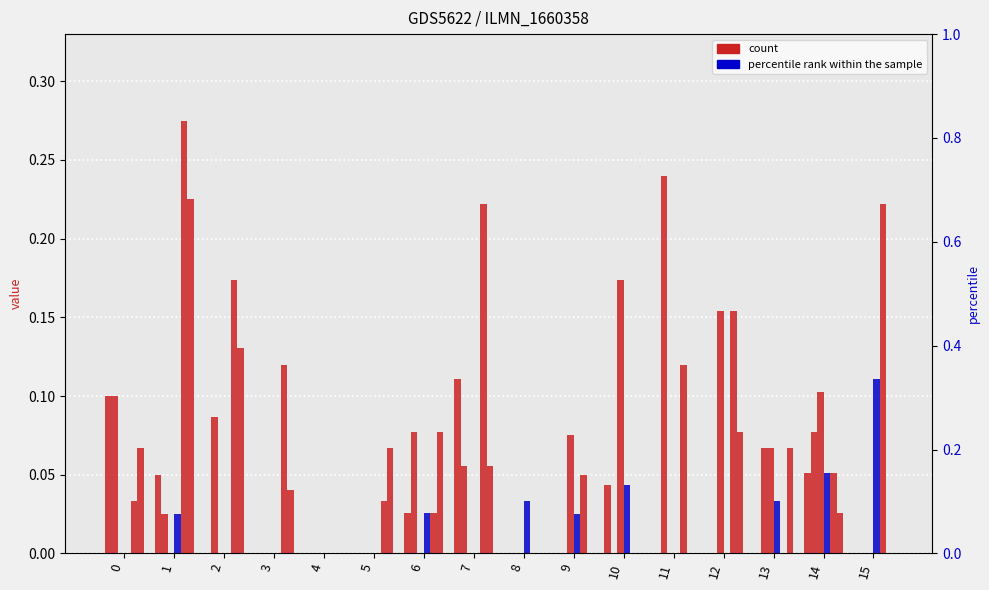

True or false: col_1 has a value of 0.1 at 14.

False